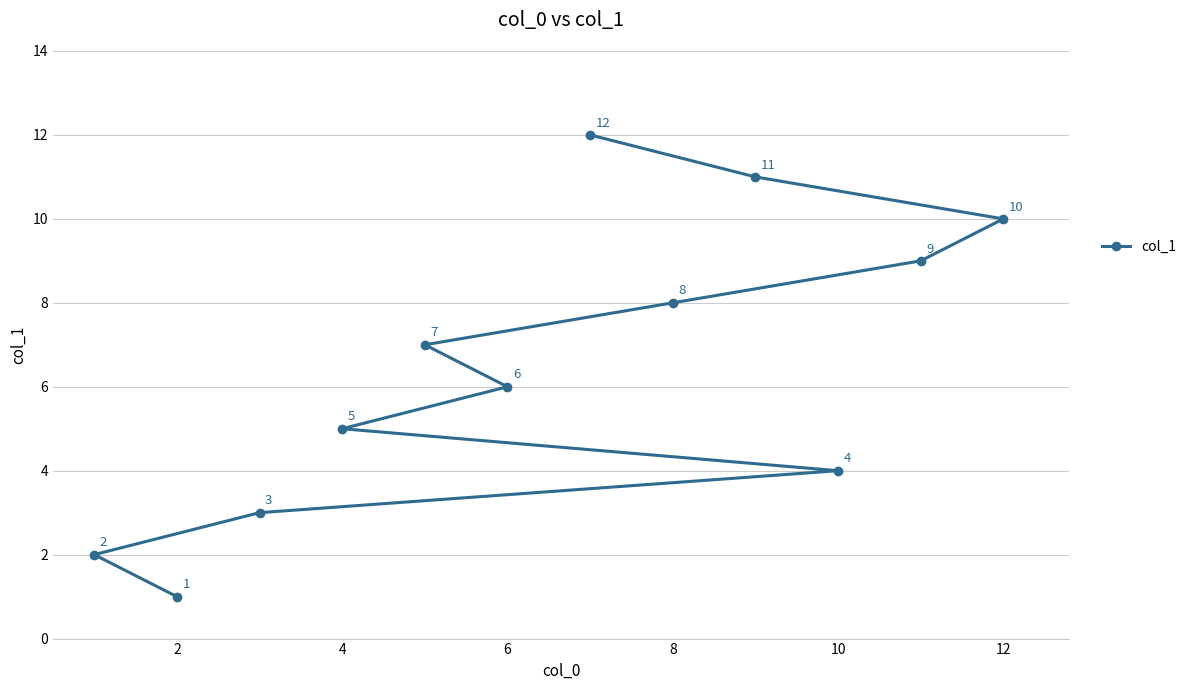

Approximately how many times larger is the value at 6 compared to 12?

0.6